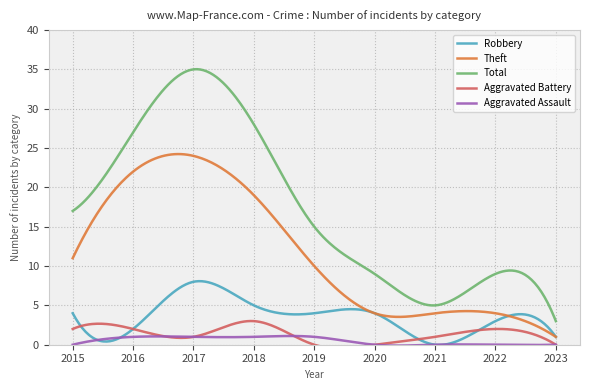

How many series are shown in this chart?

5